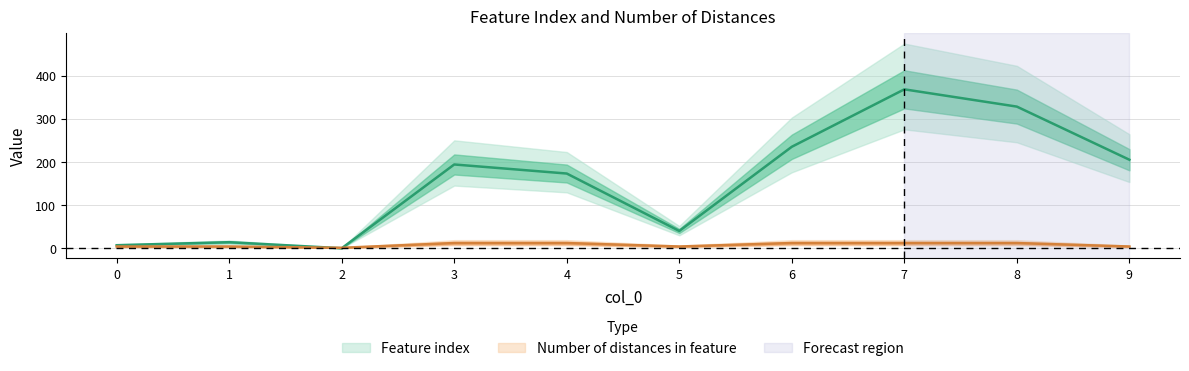

How many lines are shown in the chart?

2